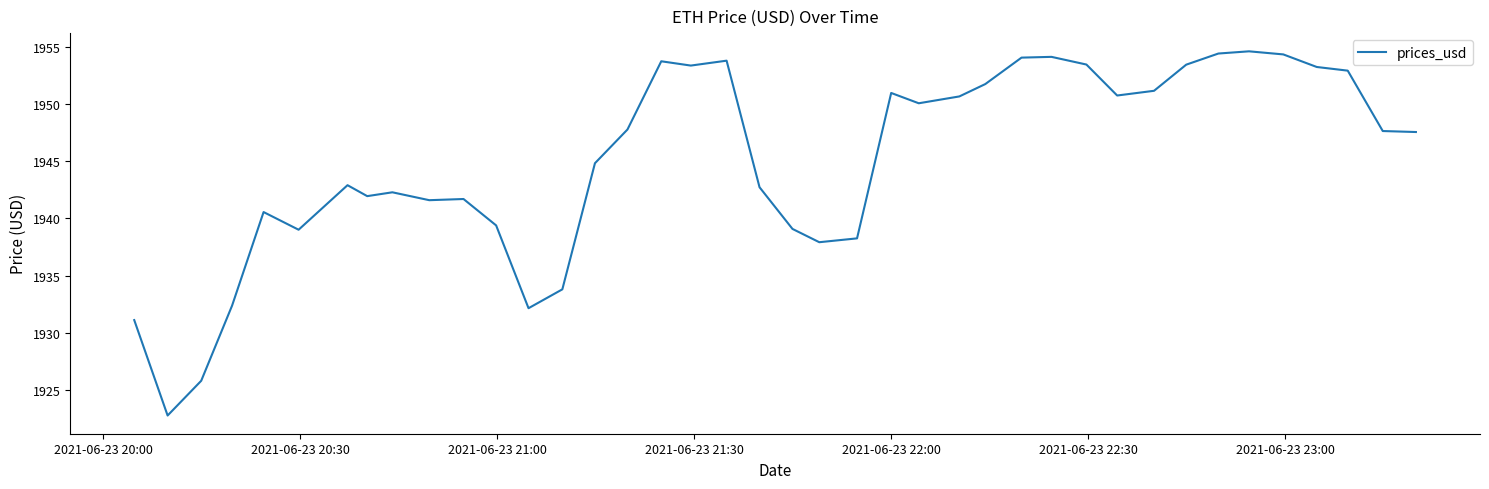

What is the maximum value shown in the chart?

1954.6